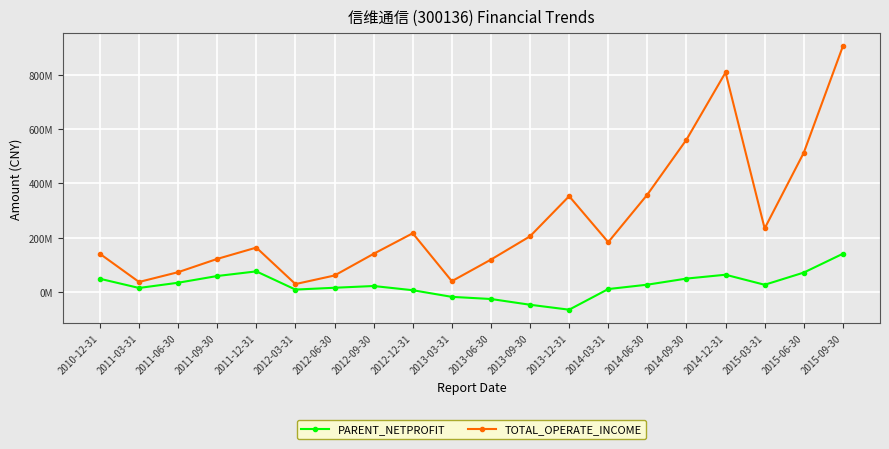

Reading left to right, what are all the values shown in this chart?

PARENT_NETPROFIT: 48186377.8	14394126.9	33628271.0	58390487.6	75448692.0	8453326.4	15149514.1	21562276.7	6094257.1	-18363636.4	-26258423.2	-47429711.6	-65612025.7	10382425.8	26488926.1	48903734.3	63085706.9	26121276.0	71019880.2	140296385.1
TOTAL_OPERATE_INCOME: 140117237.5	36429721.0	72527593.6	121334857.4	162976630.4	28700242.4	60295436.1	140134724.6	215752989.2	39385077.4	118807271.0	204592365.9	352281481.4	183009084.8	358006126.6	560163229.4	807718115.3	233541129.7	511976851.0	904056911.4